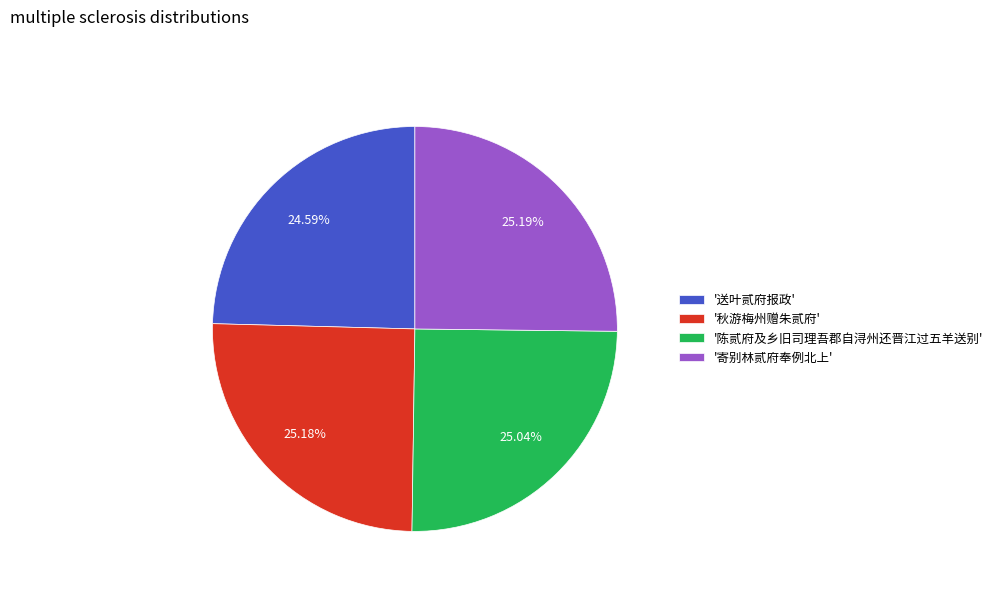

Is the sum of '寄别林贰府奉例北上' and '送叶贰府报政' greater than half?

No